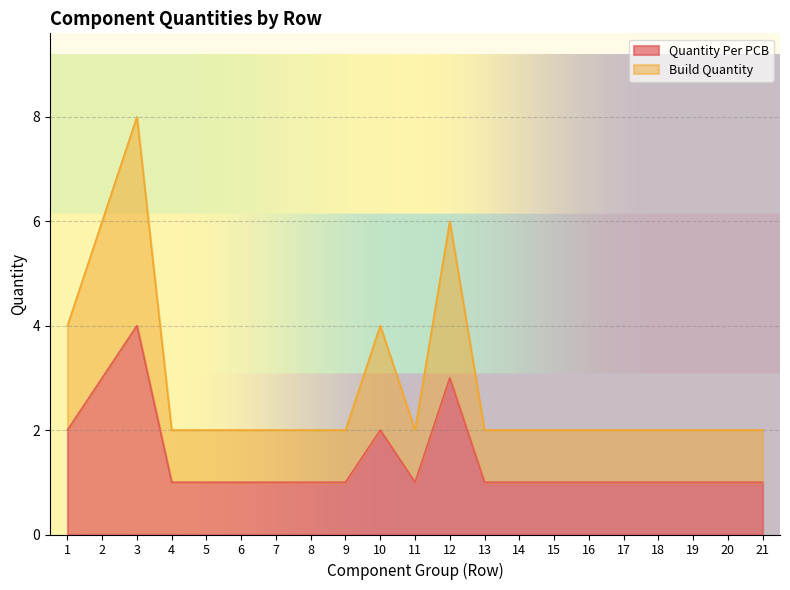

What is the greatest value displayed?

8